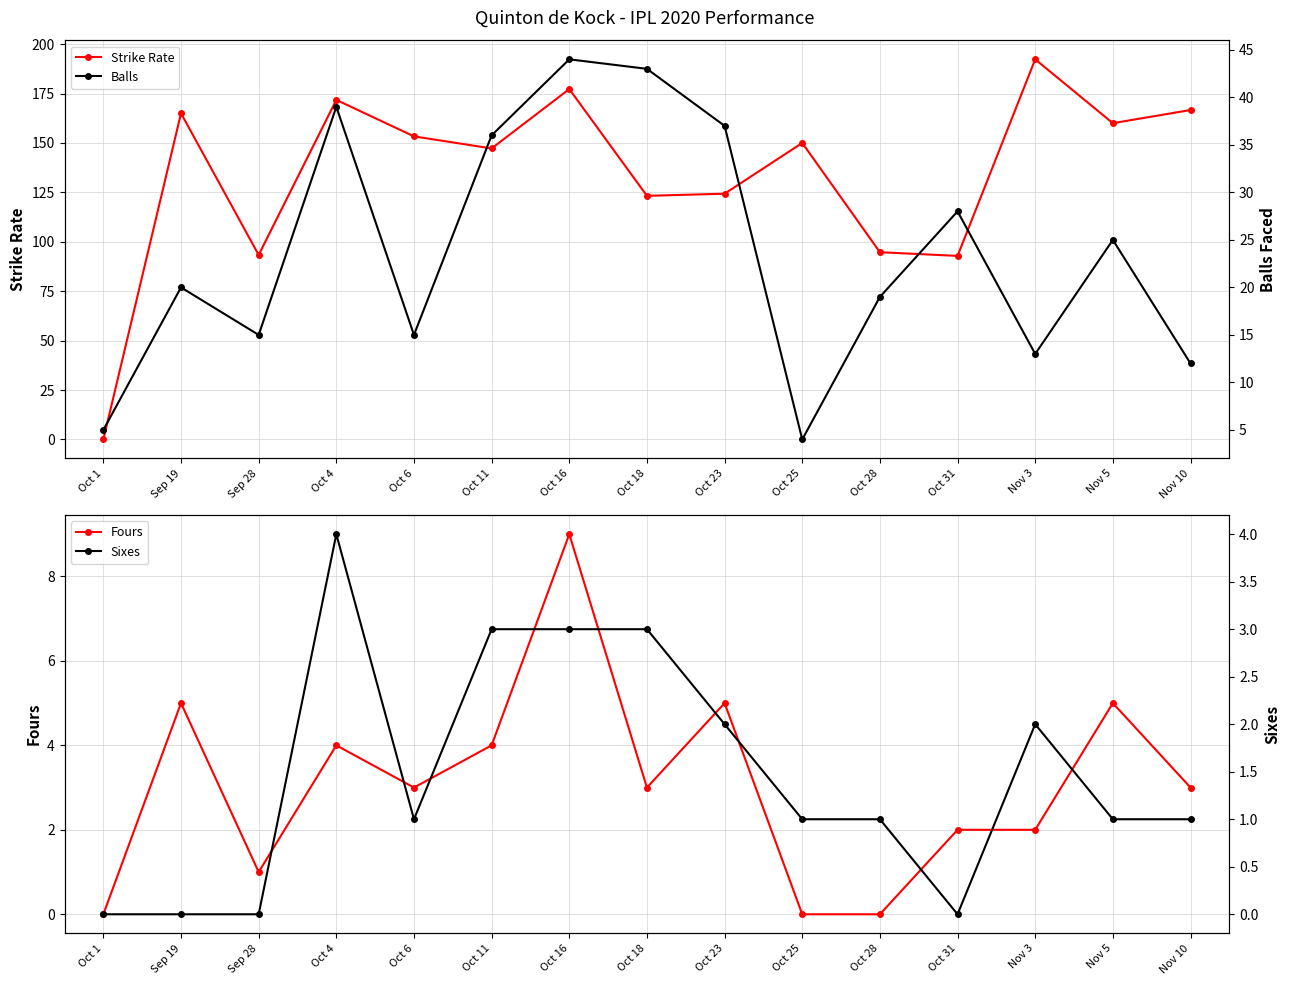

Rank the series at Oct 31 from lowest to highest value.

Sixes, Fours, Balls, Strike Rate